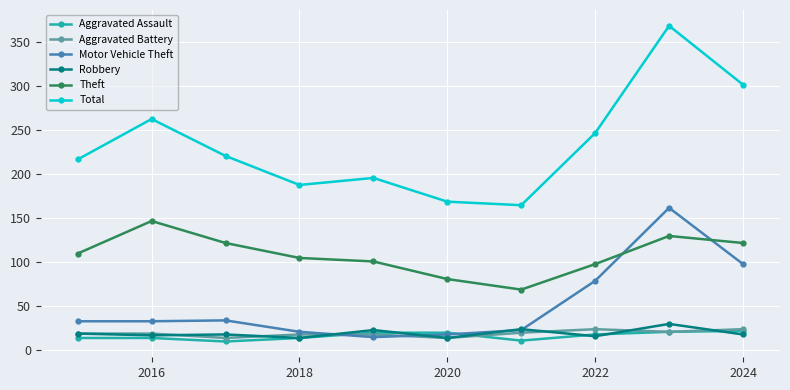

True or false: Motor Vehicle Theft and Theft cross at least once.

True